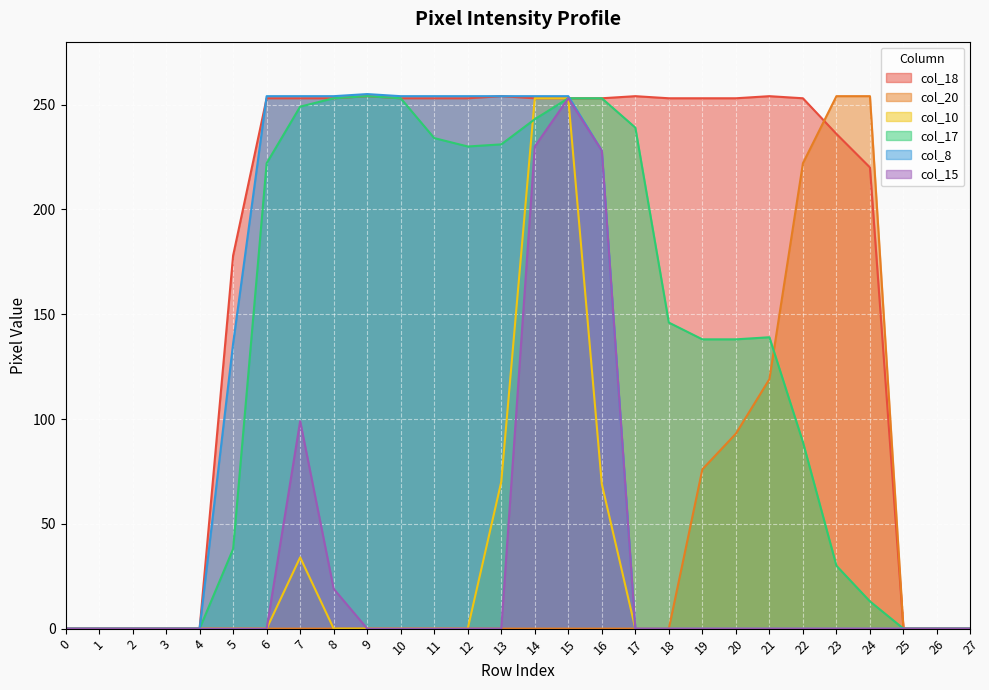

Rank the series at 7 from lowest to highest value.

col_20, col_10, col_15, col_17, col_18, col_8